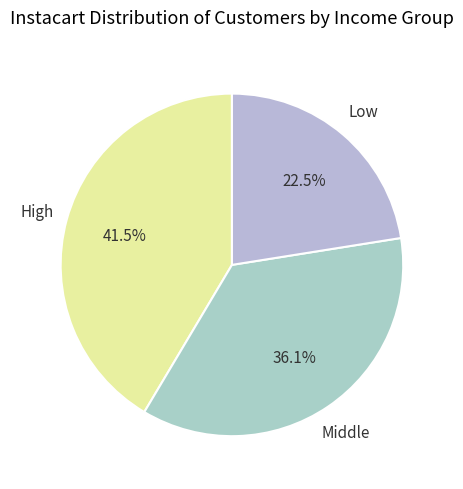

Count the number of slices in the pie.

3